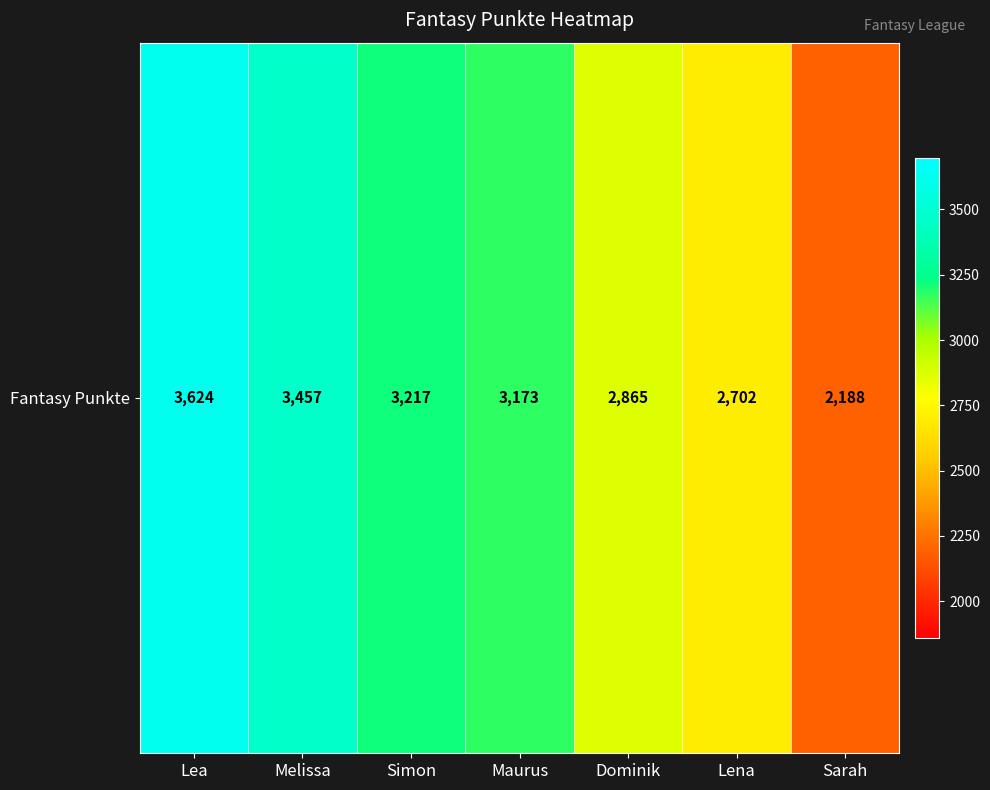

True or false: the data shows 5693 at Melissa.

False